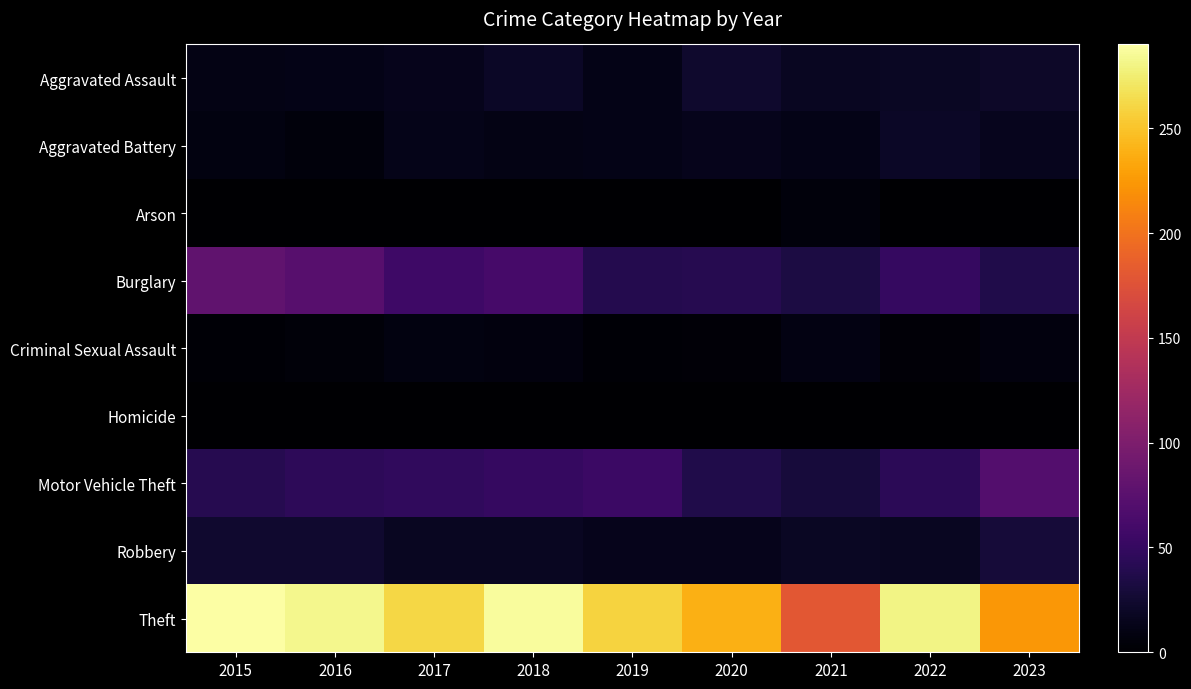

List the series in order of their peak value, highest first.

Theft, Burglary, Motor Vehicle Theft, Robbery, Aggravated Assault, Aggravated Battery, Criminal Sexual Assault, Arson, Homicide